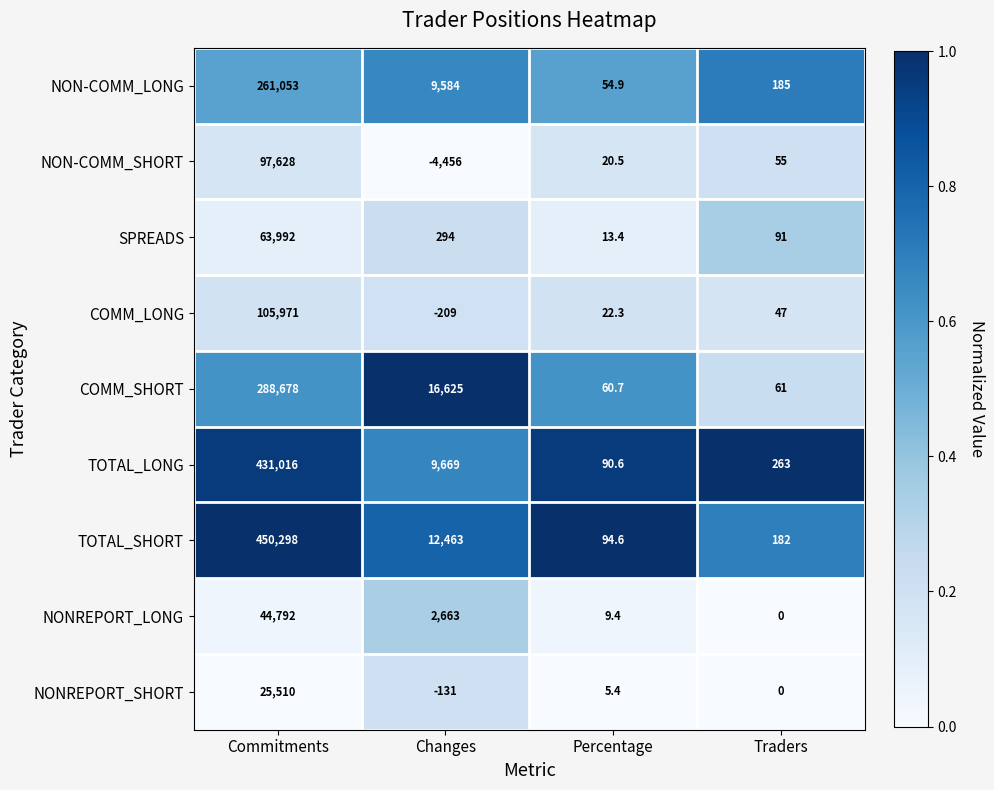

At which category is the sum across all series the highest?

Commitments